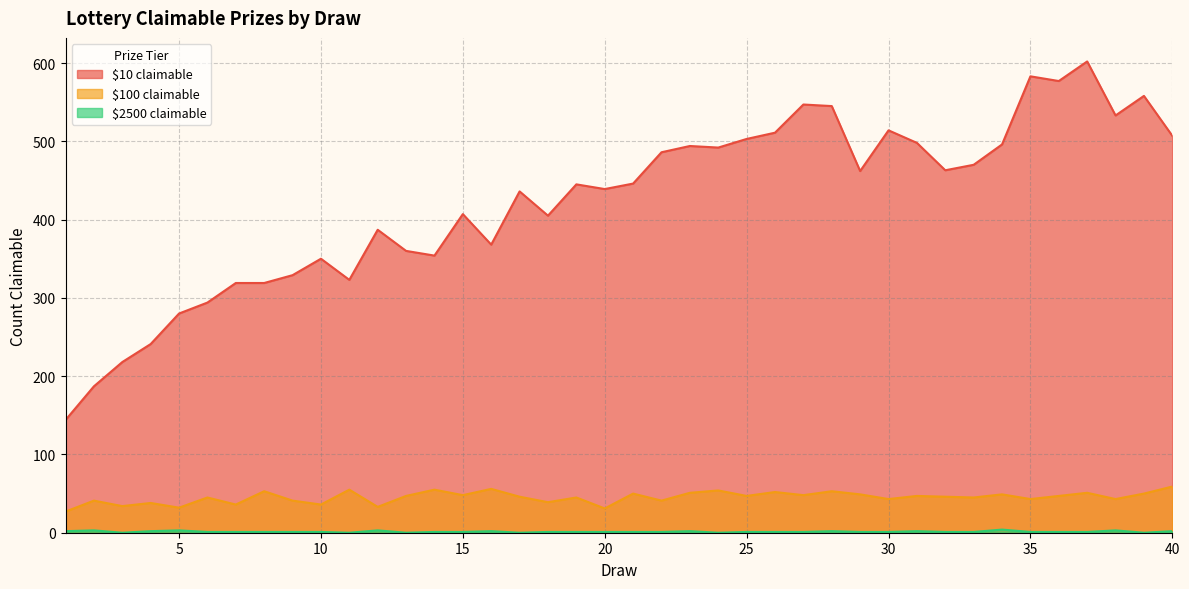

The value of $10 claimable at 14 is 354. True or false?

True